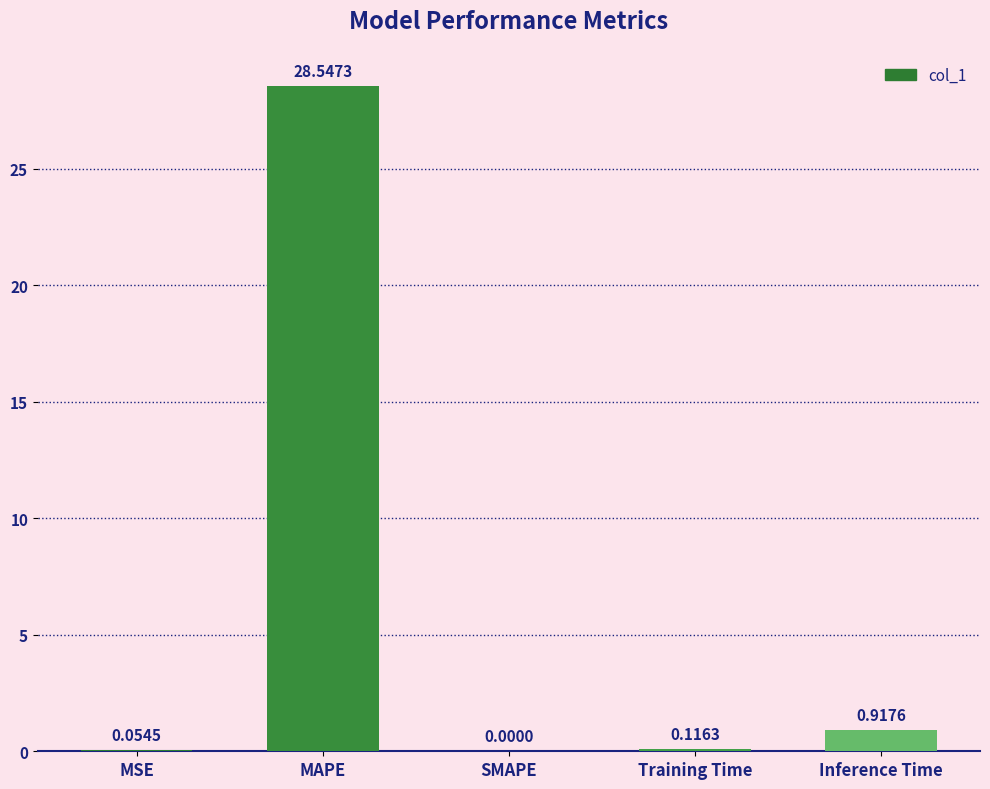

Which has a higher value, MAPE or MSE?

MAPE